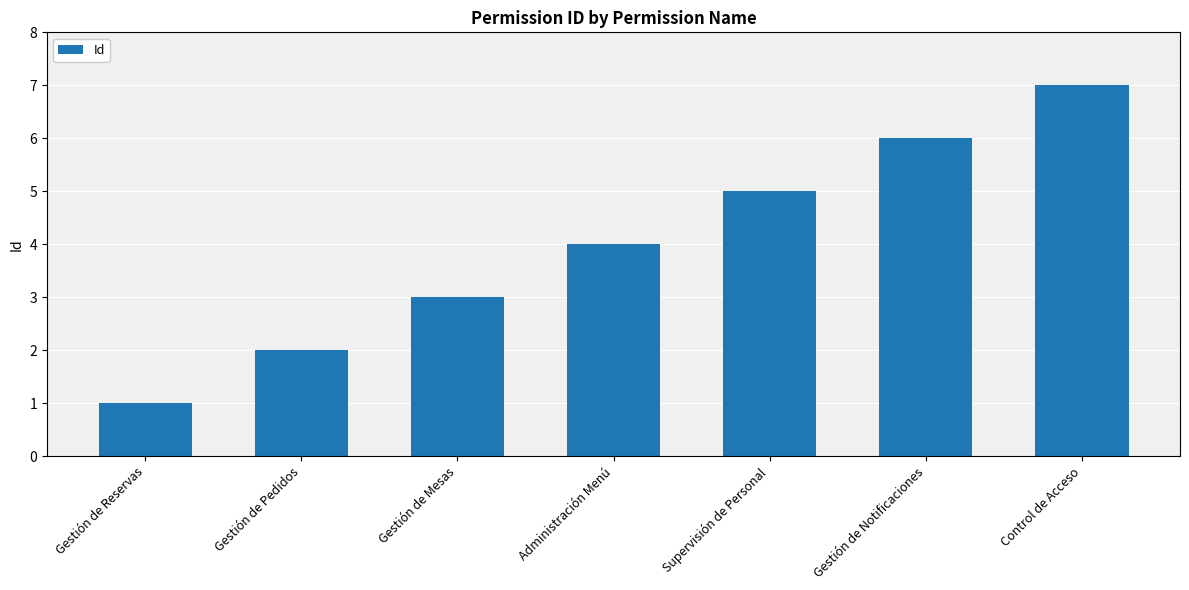

Reading left to right, transcribe all the data shown in this chart.

1	2	3	4	5	6	7